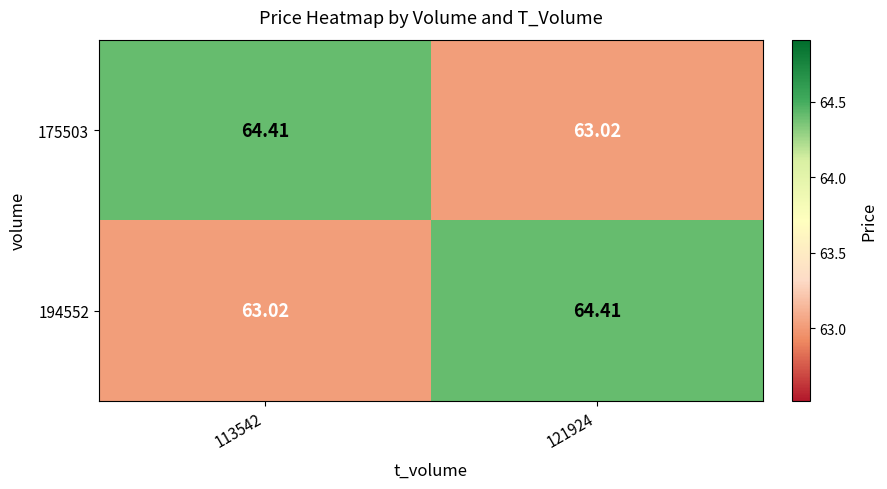

Is the value of 175503 at 113542 greater than the value of 194552 at 113542?

Yes